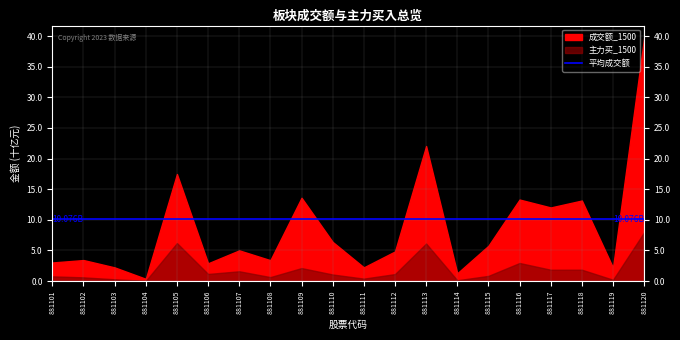

Read the 成交额_1500 value at 881118.

13156303475